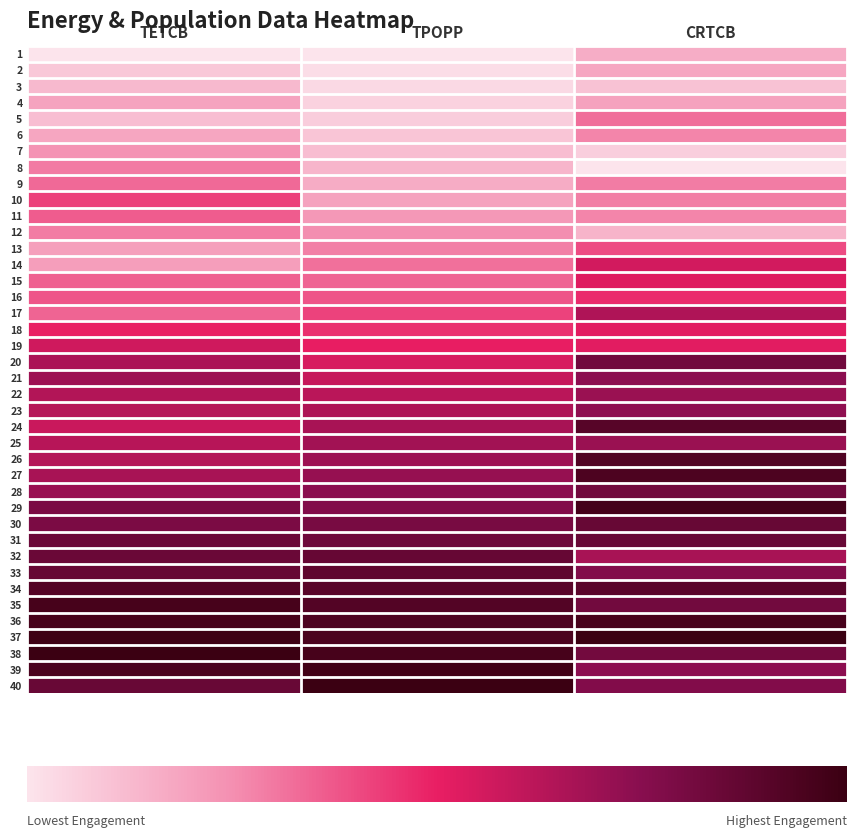

Reading left to right, what are all the values shown in this chart?

1: TETCB=0.0	TPOPP=0.0	CRTCB=0.2
2: TETCB=0.1	TPOPP=0.0	CRTCB=0.2
3: TETCB=0.1	TPOPP=0.0	CRTCB=0.1
4: TETCB=0.2	TPOPP=0.1	CRTCB=0.2
5: TETCB=0.1	TPOPP=0.1	CRTCB=0.3
6: TETCB=0.2	TPOPP=0.1	CRTCB=0.3
7: TETCB=0.2	TPOPP=0.1	CRTCB=0.1
8: TETCB=0.3	TPOPP=0.1	CRTCB=0.0
9: TETCB=0.3	TPOPP=0.2	CRTCB=0.3
10: TETCB=0.4	TPOPP=0.2	CRTCB=0.3
11: TETCB=0.4	TPOPP=0.2	CRTCB=0.3
12: TETCB=0.3	TPOPP=0.3	CRTCB=0.1
13: TETCB=0.2	TPOPP=0.3	CRTCB=0.4
14: TETCB=0.2	TPOPP=0.3	CRTCB=0.6
15: TETCB=0.4	TPOPP=0.3	CRTCB=0.5
16: TETCB=0.4	TPOPP=0.4	CRTCB=0.5
17: TETCB=0.3	TPOPP=0.4	CRTCB=0.6
18: TETCB=0.5	TPOPP=0.5	CRTCB=0.5
19: TETCB=0.6	TPOPP=0.5	CRTCB=0.5
20: TETCB=0.7	TPOPP=0.5	CRTCB=0.8
21: TETCB=0.7	TPOPP=0.6	CRTCB=0.7
22: TETCB=0.6	TPOPP=0.6	CRTCB=0.7
23: TETCB=0.6	TPOPP=0.6	CRTCB=0.7
24: TETCB=0.6	TPOPP=0.7	CRTCB=0.9
25: TETCB=0.6	TPOPP=0.7	CRTCB=0.7
26: TETCB=0.6	TPOPP=0.7	CRTCB=0.9
27: TETCB=0.7	TPOPP=0.7	CRTCB=0.9
28: TETCB=0.7	TPOPP=0.7	CRTCB=0.8
29: TETCB=0.8	TPOPP=0.8	CRTCB=1.0
30: TETCB=0.8	TPOPP=0.8	CRTCB=0.9
31: TETCB=0.8	TPOPP=0.8	CRTCB=0.8
32: TETCB=0.8	TPOPP=0.9	CRTCB=0.7
33: TETCB=0.9	TPOPP=0.9	CRTCB=0.8
34: TETCB=0.9	TPOPP=0.9	CRTCB=0.9
35: TETCB=1.0	TPOPP=0.9	CRTCB=0.8
36: TETCB=1.0	TPOPP=0.9	CRTCB=1.0
37: TETCB=1.0	TPOPP=0.9	CRTCB=1.0
38: TETCB=1.0	TPOPP=1.0	CRTCB=0.8
39: TETCB=0.9	TPOPP=1.0	CRTCB=0.7
40: TETCB=0.8	TPOPP=1.0	CRTCB=0.8